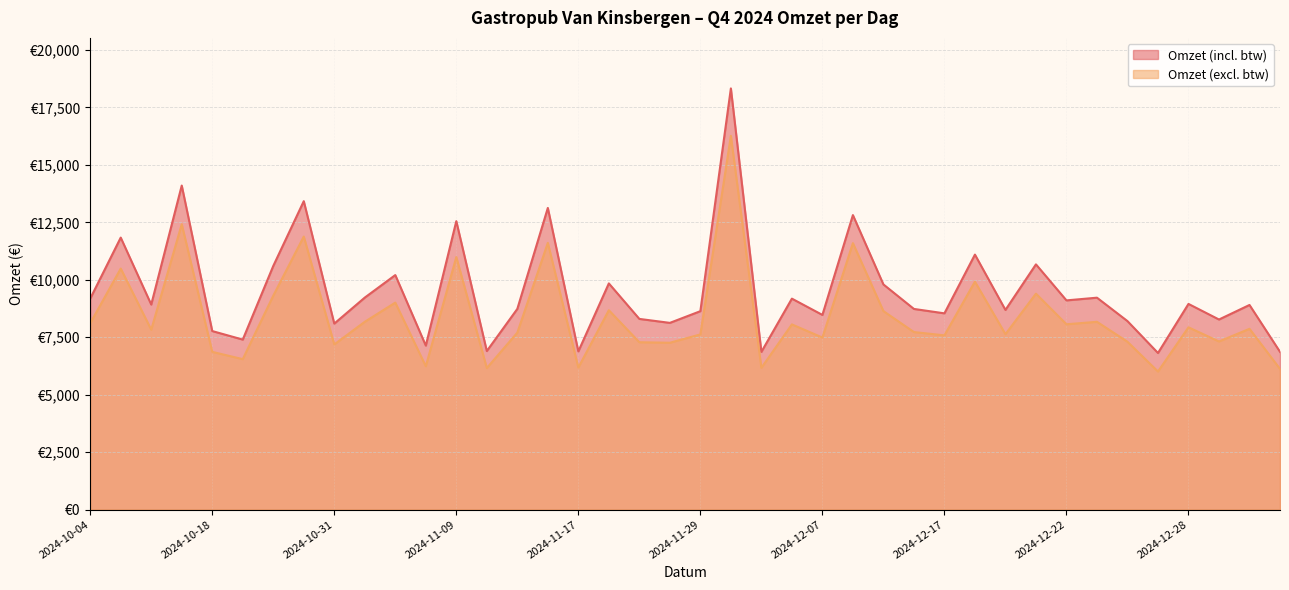

Between 2024-12-31 and 2024-10-18, which is larger?

2024-10-18